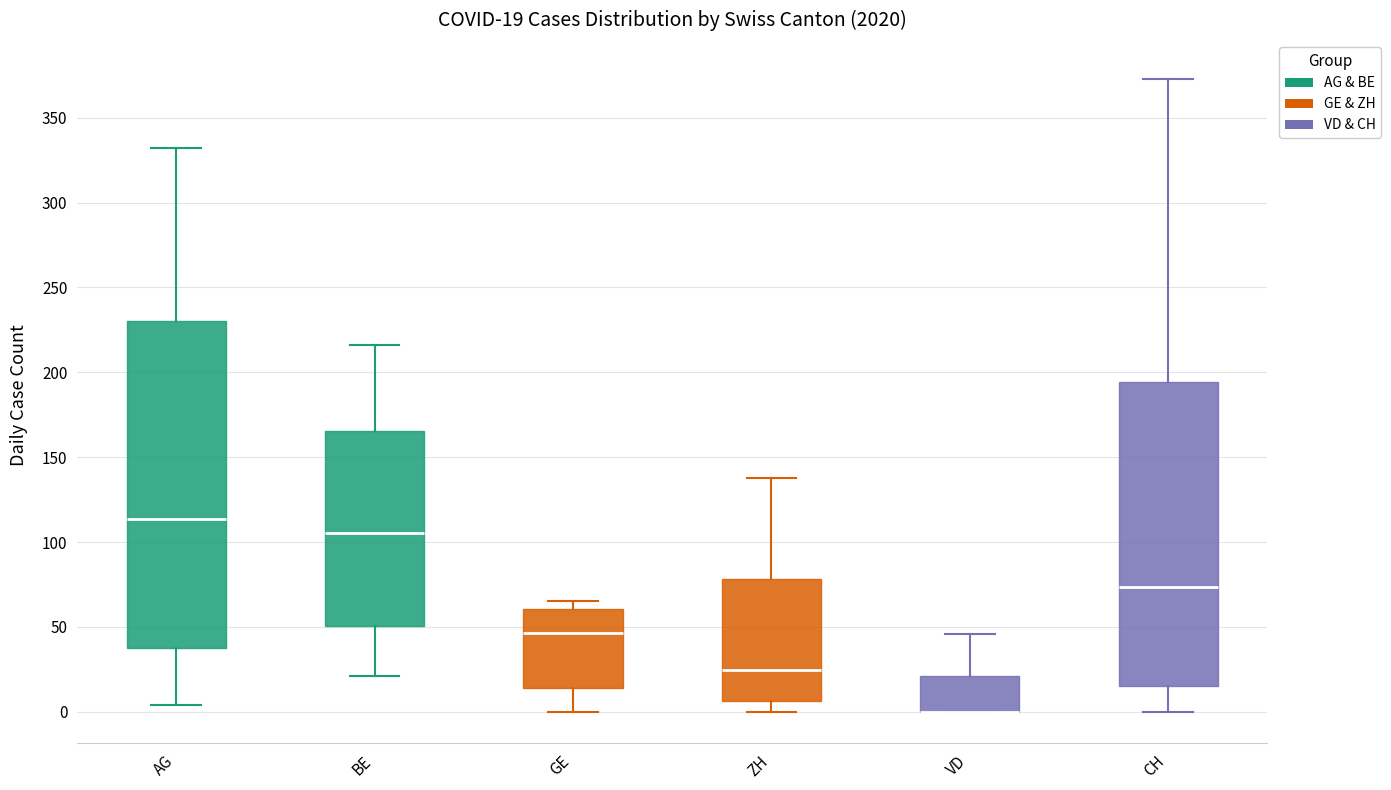

Comparing the boxes themselves (not the whiskers), which one is the tallest?

AG